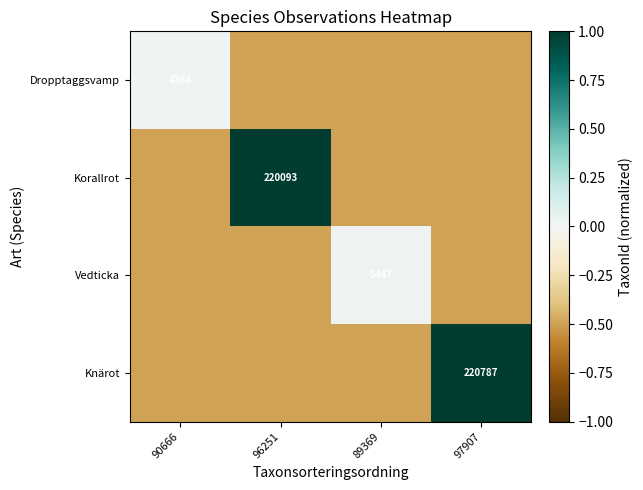

Is it true that Dropptaggsvamp equals 4364.0 at 90666?

True